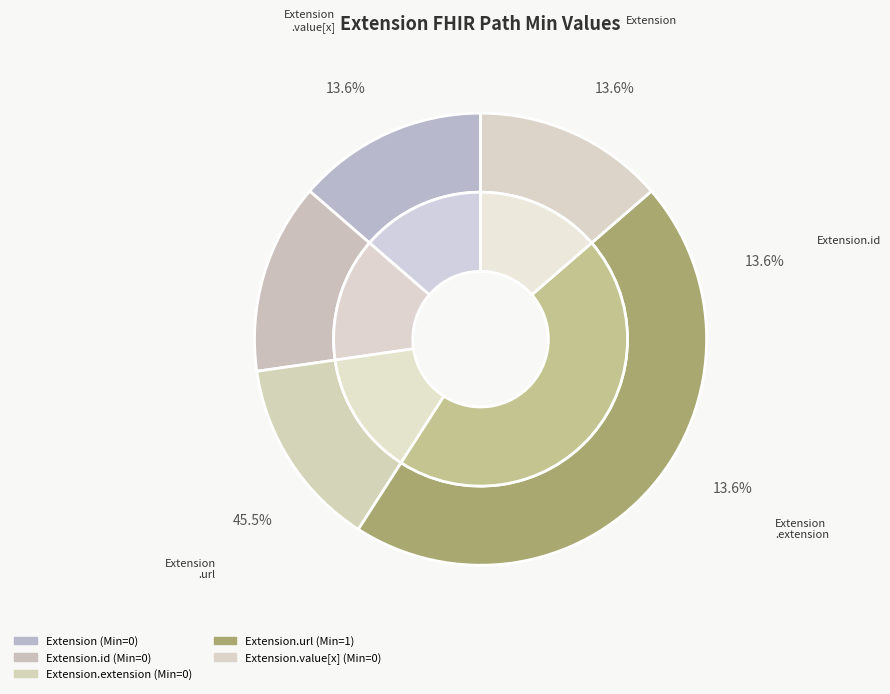

Which slice represents more than half of the pie?

Extension.url